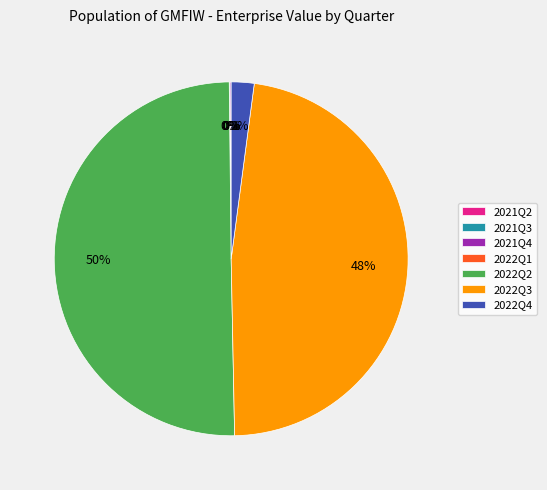

Is it true that 2022Q4 is 2% of the pie?

True